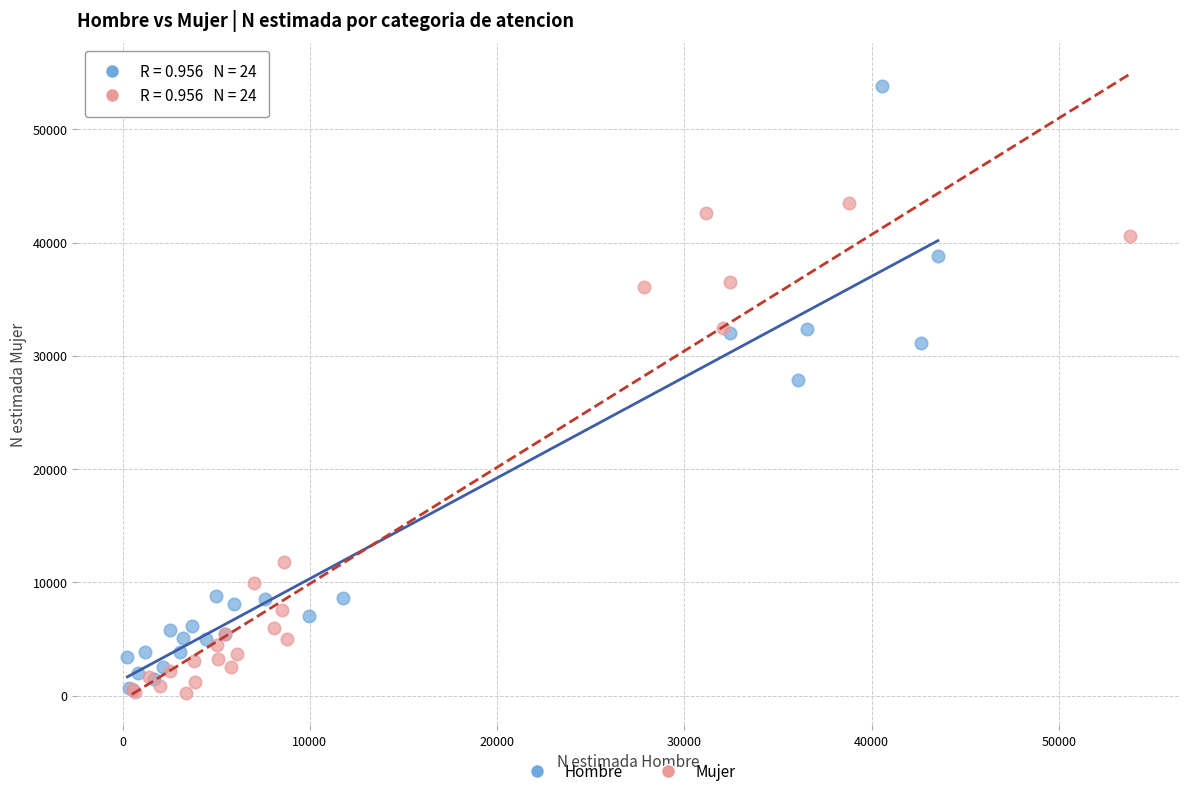

Which series reaches the maximum Y coordinate?

Hombre